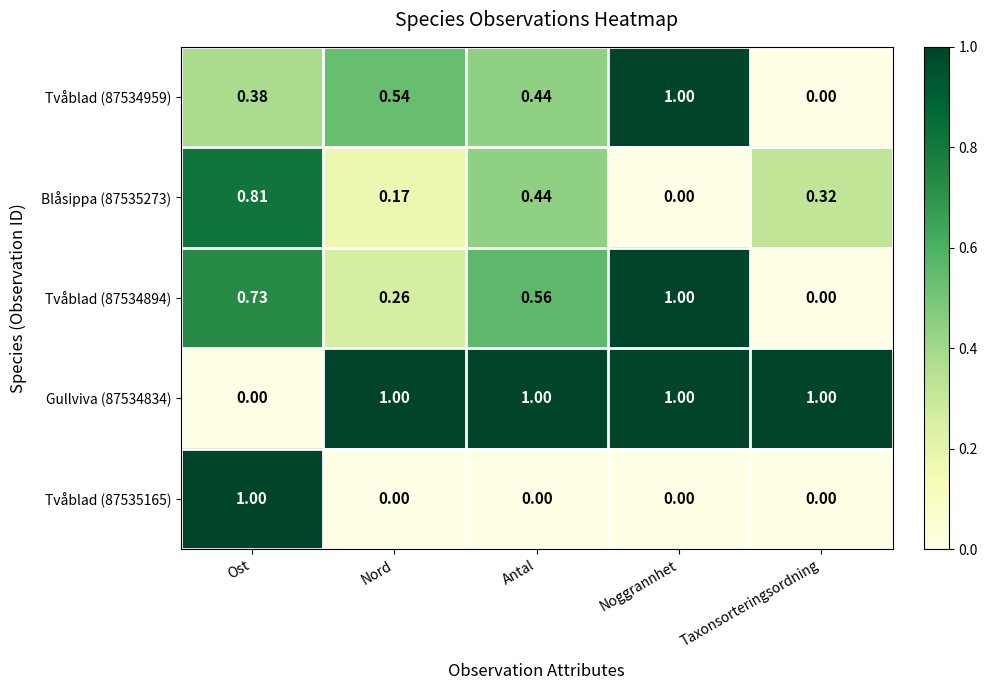

Where is Tvåblad (87534959) nearest to the value 0?

Taxonsorteringsordning